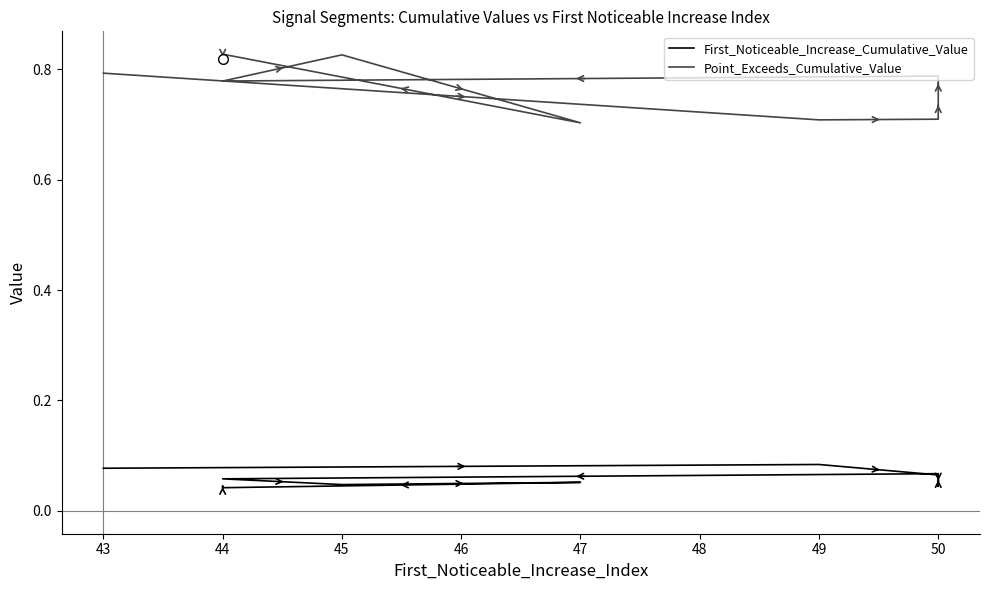

Where is First_Noticeable_Increase_Cumulative_Value nearest to the value 0?

44